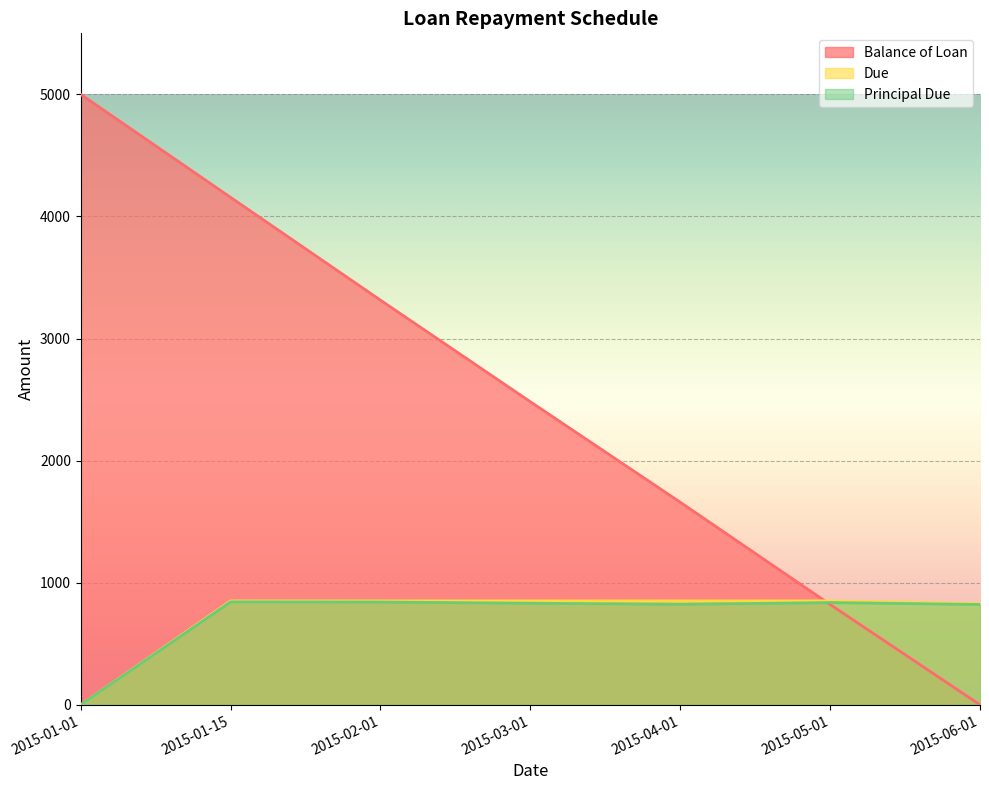

What position from the right is 2015-04-01?

3